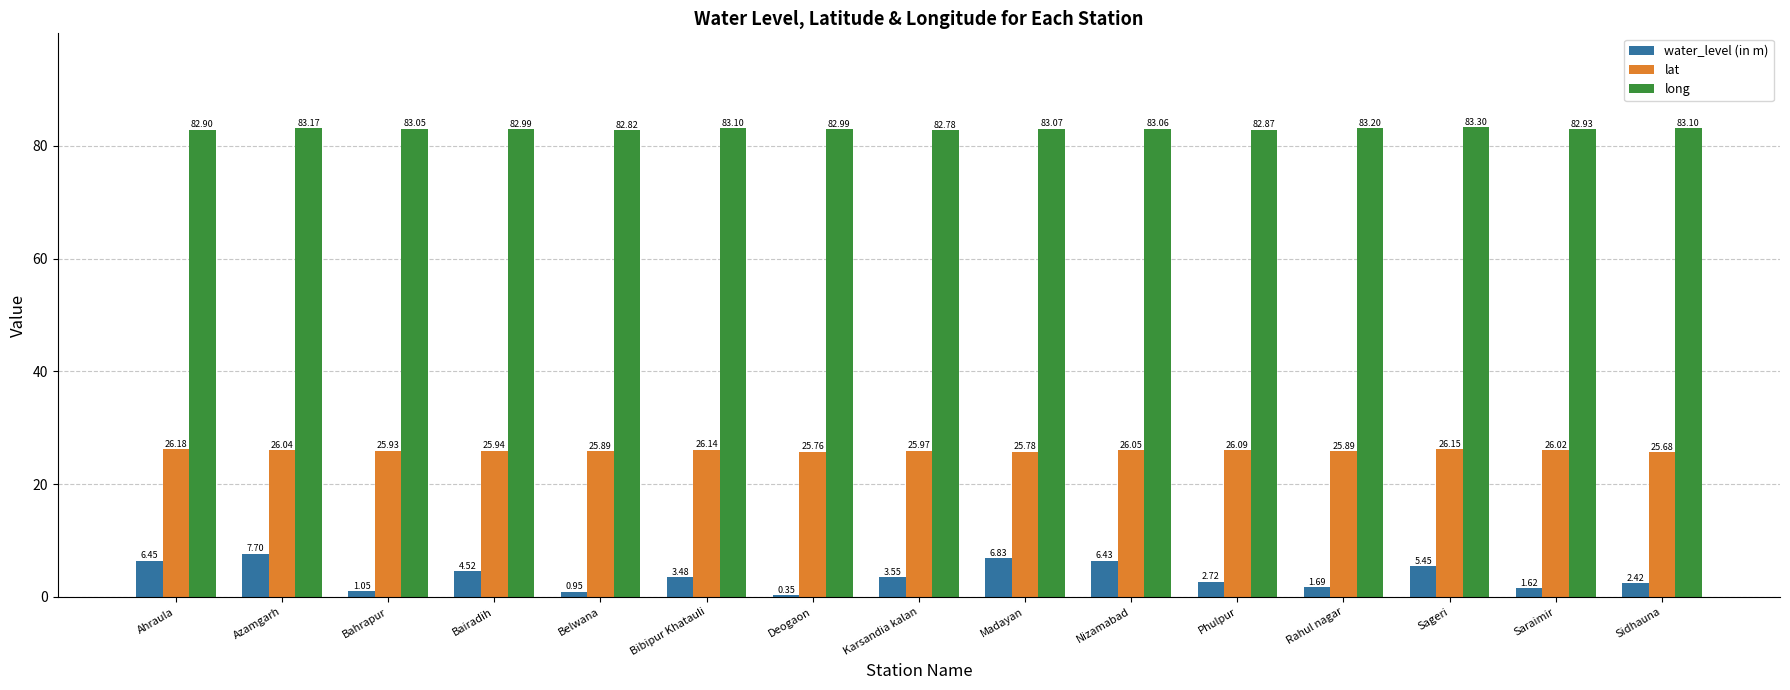

Where does the long series first go above 83?

Azamgarh